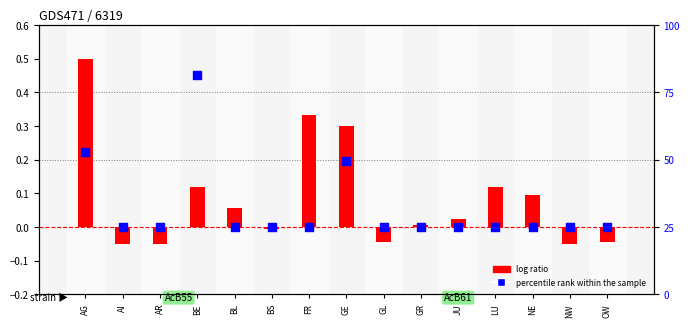

Which series has the largest Y range (max minus min)?

log ratio